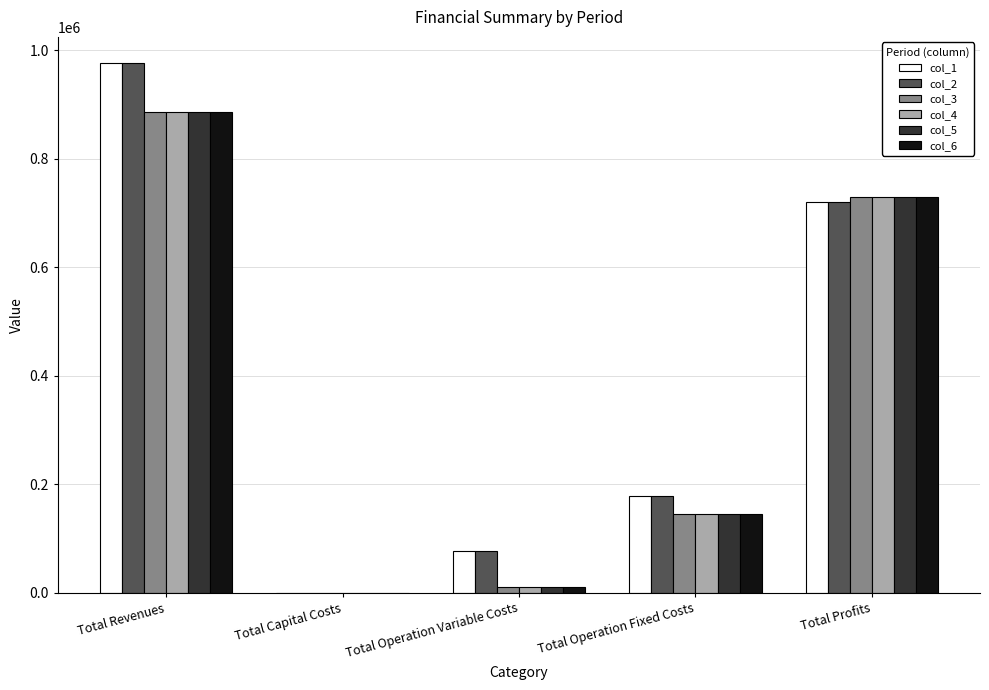

What is the total value across all series at Total Operation Fixed Costs?

939030.0